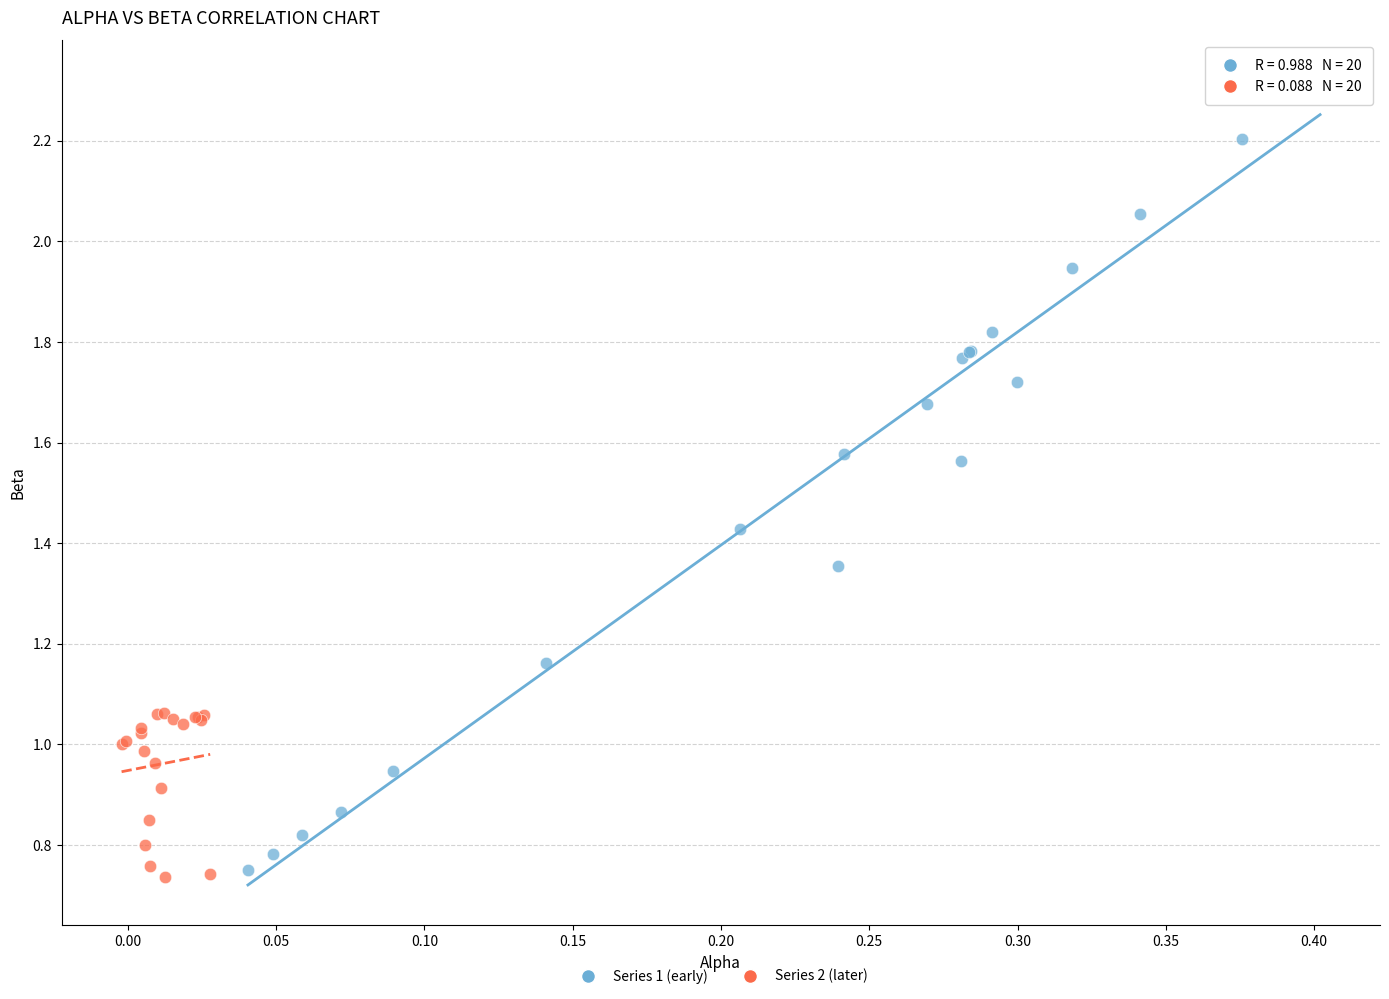

Which series reaches the maximum Y coordinate?

Series 1 (early)